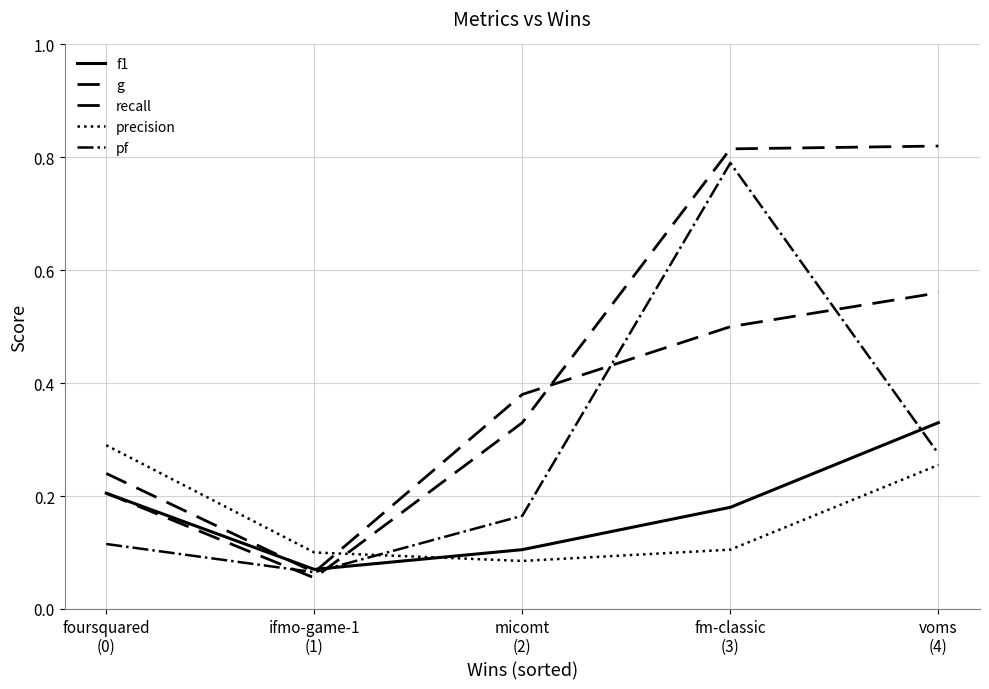

Does the chart display data point markers on the line(s)?

No